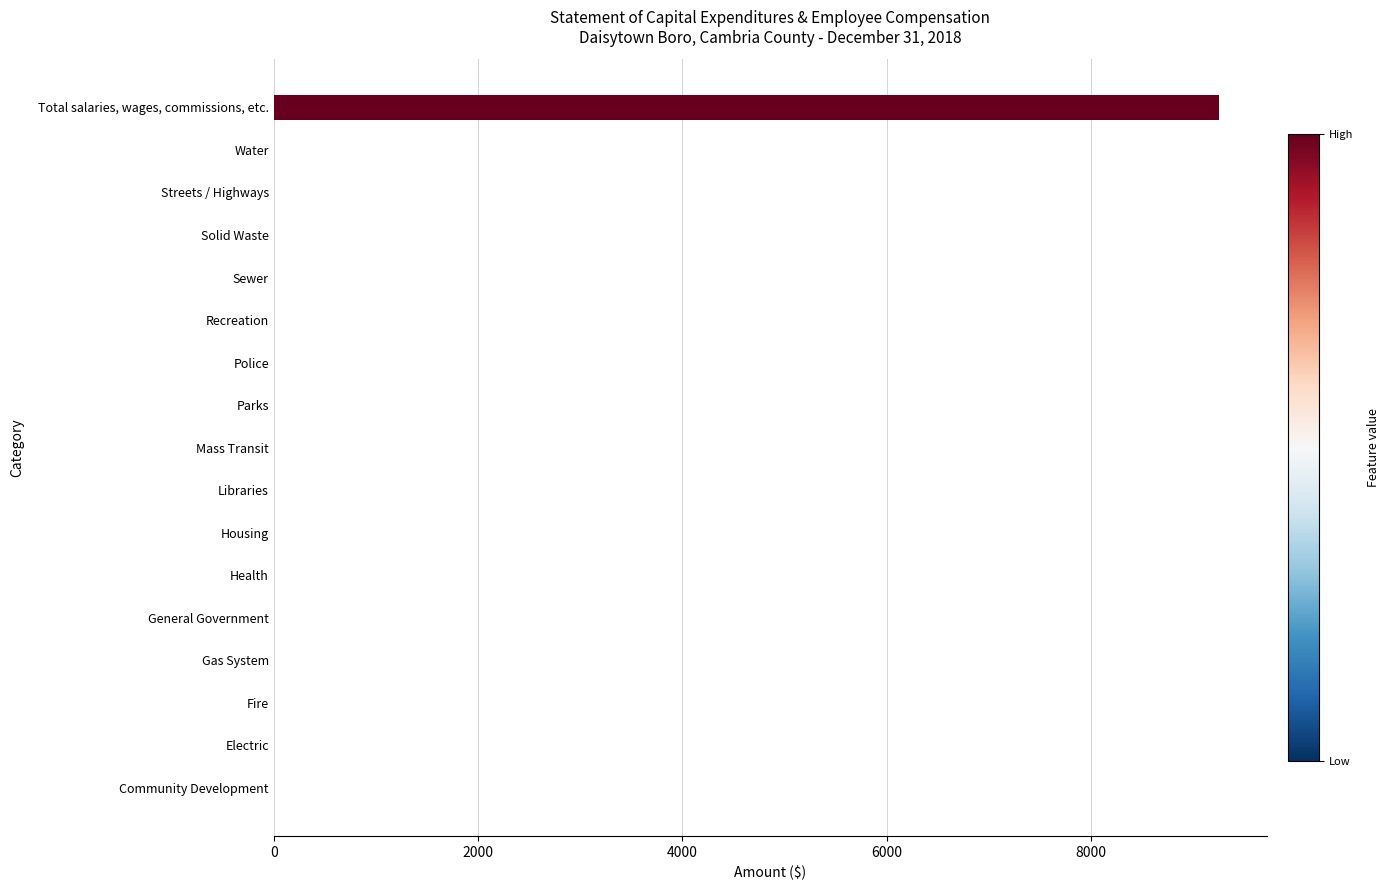

What is the change in value from Gas System to Total salaries, wages, commissions, etc.?

+9260